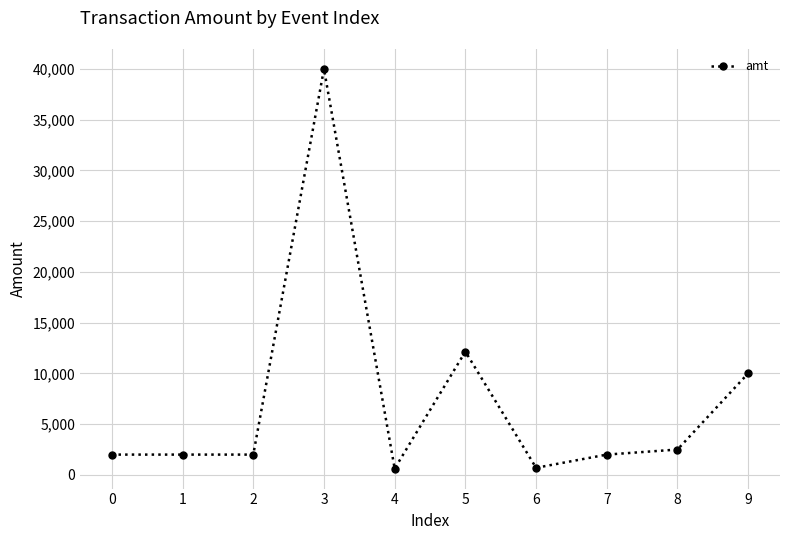

Read the value at 1, to the nearest 10.

2000